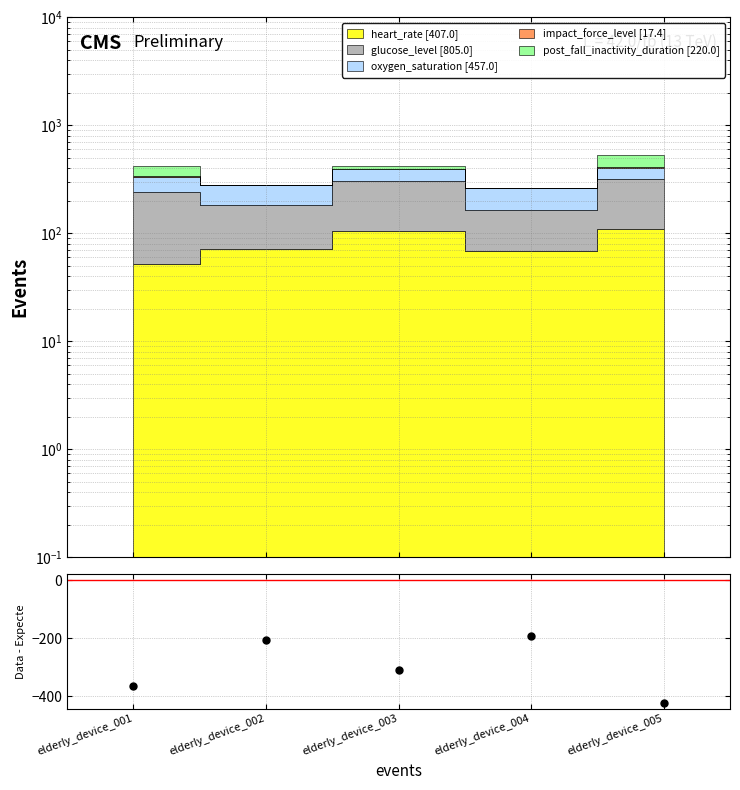

The value at elderly_device_001 is -174.8. True or false?

False